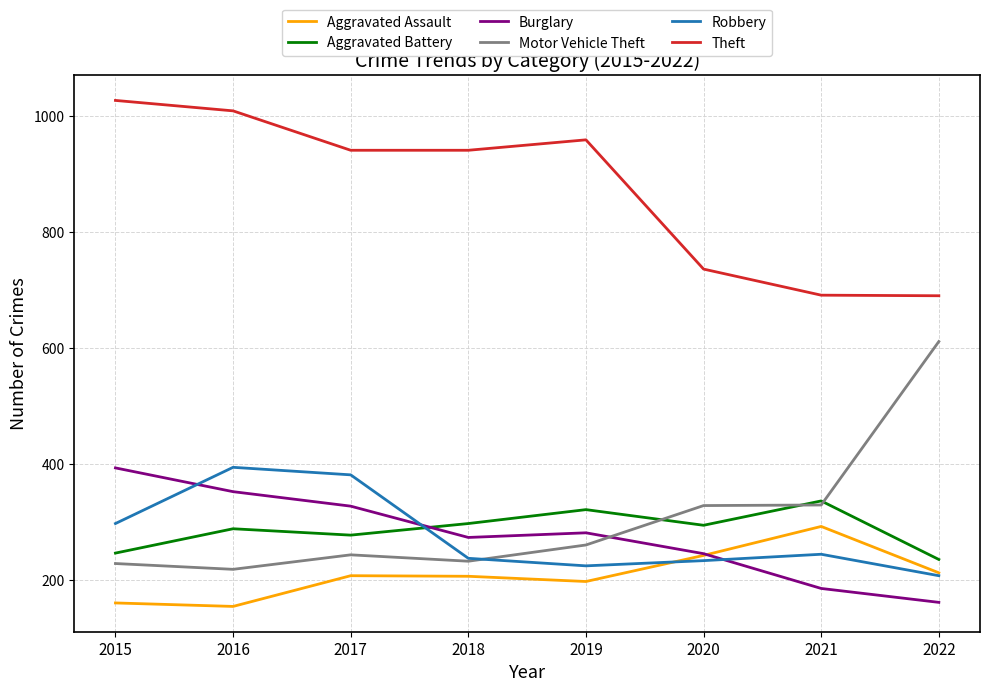

True or false: Robbery and Burglary intersect in this chart.

True